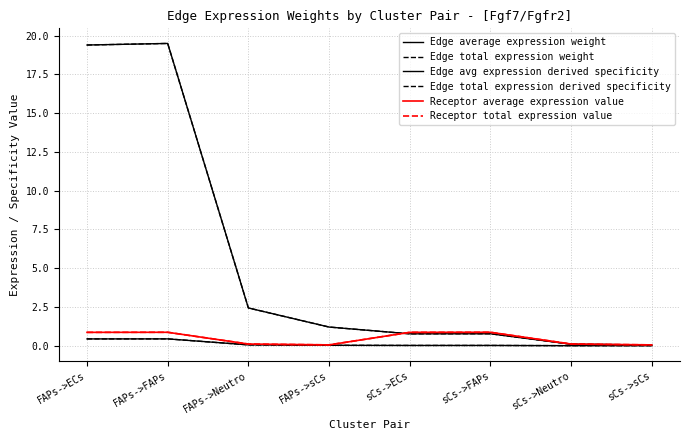

Does the chart have visible grid lines?

Yes